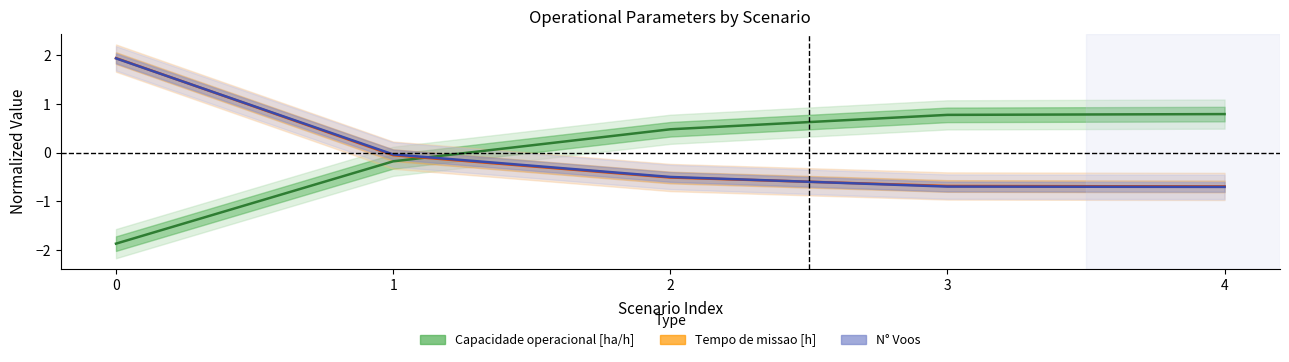

How many intersections are there between Tempo util [h] and Capacidade operacional [ha/h]?

1